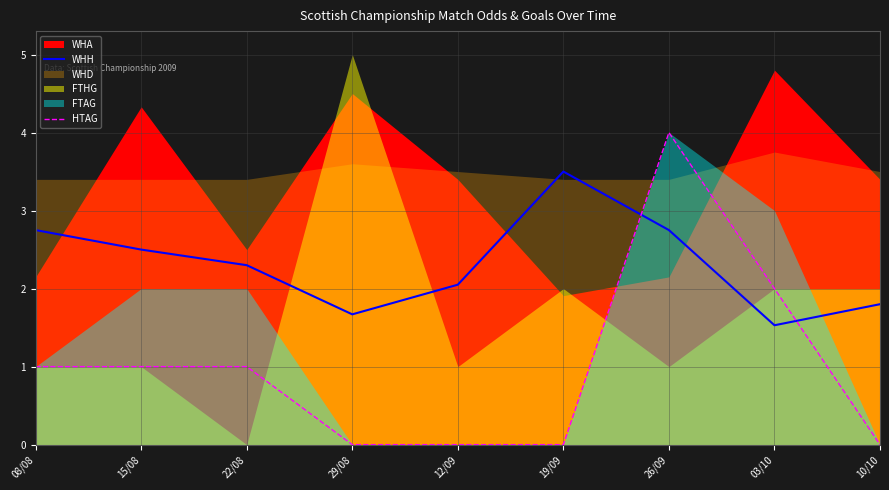

How many HTAG values are between 0 and 1?

7